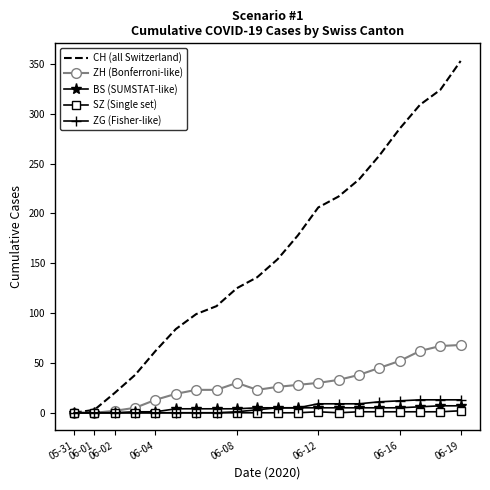

Which series has the largest range (max minus min)?

CH (all Switzerland)